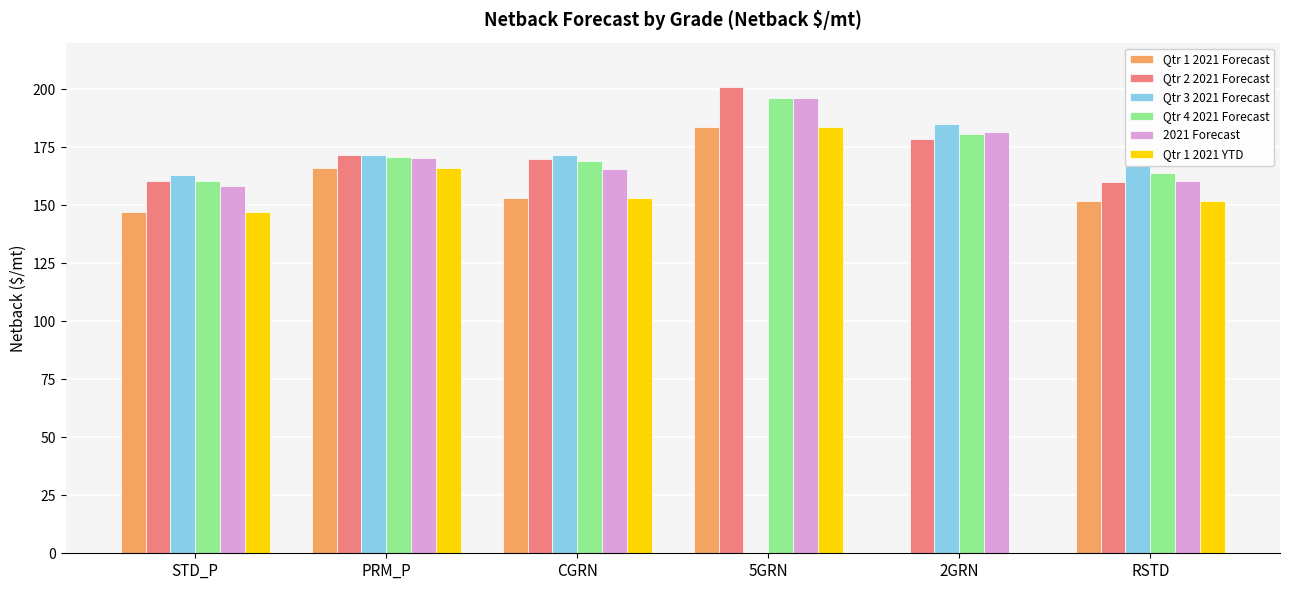

What is the sum of all Qtr 2 2021 Forecast values?

1040.8